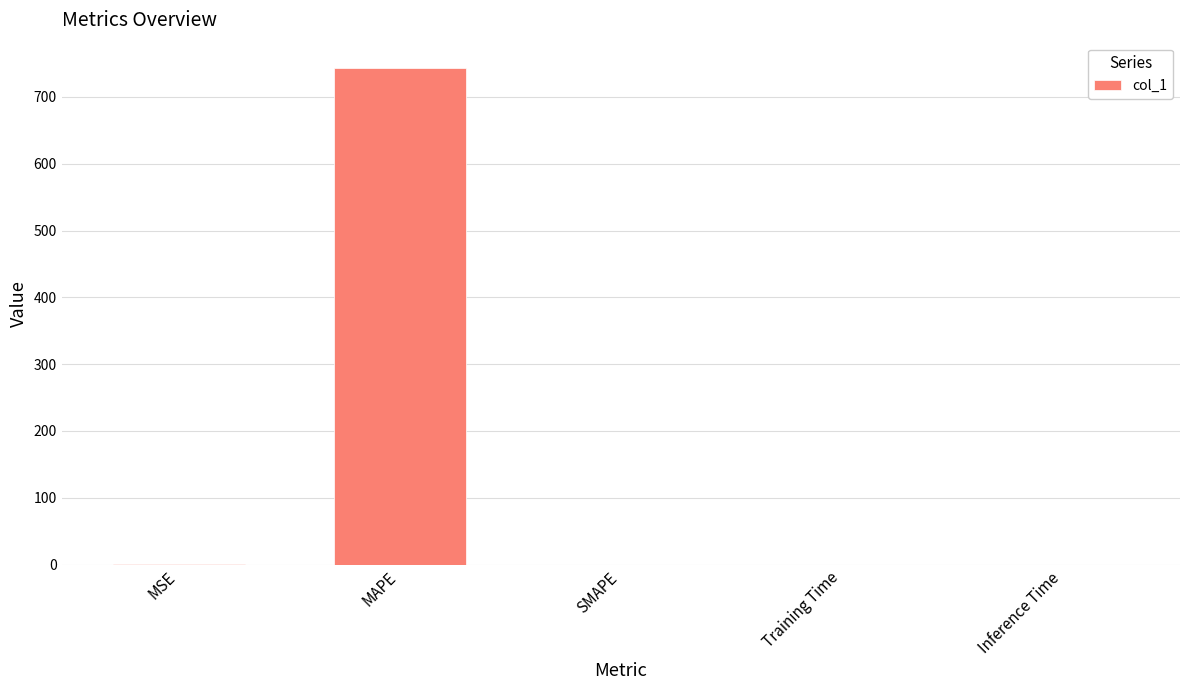

What is the greatest value displayed?

743.9